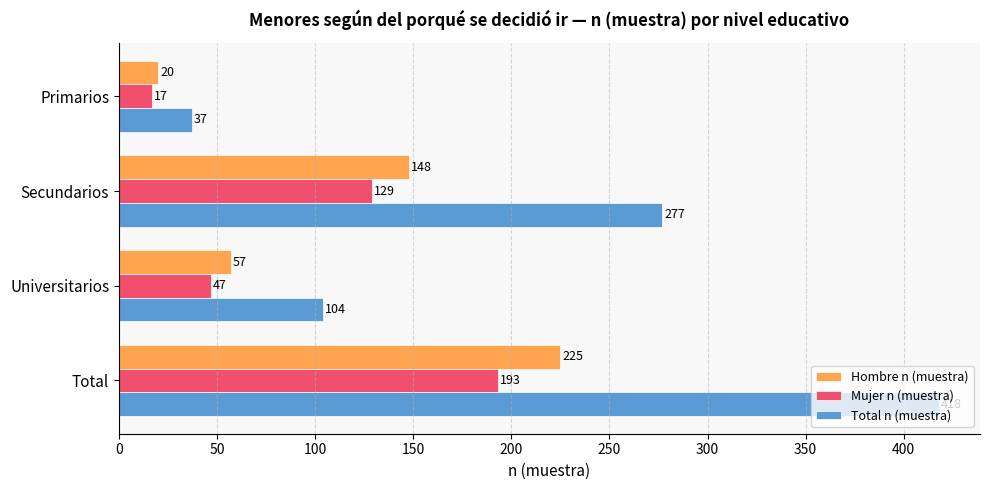

At which category is the sum across all series the highest?

Total